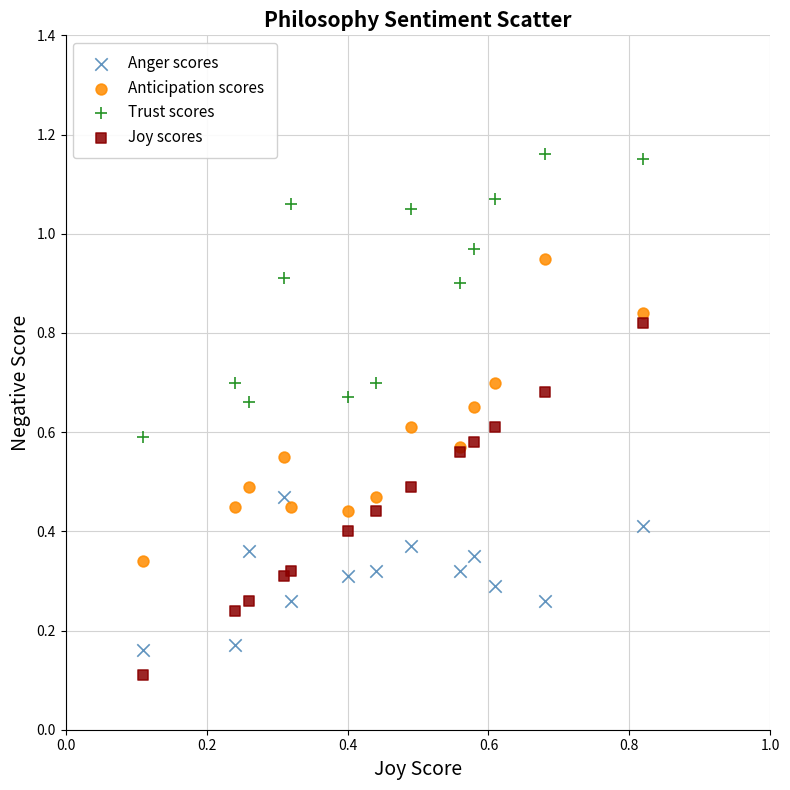

Which series contains the highest Y value?

Trust scores